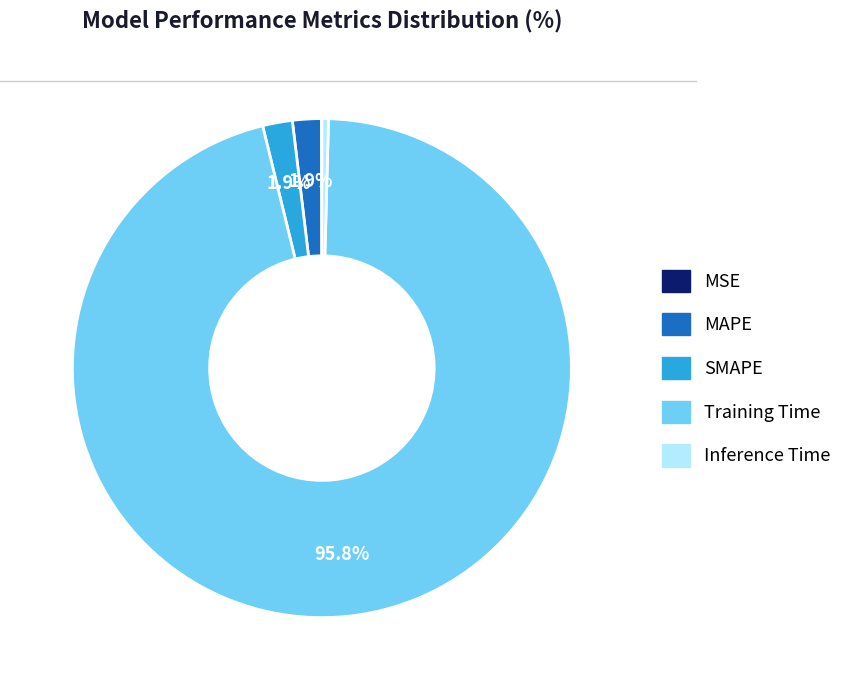

Which category has the biggest portion of the pie?

Training Time